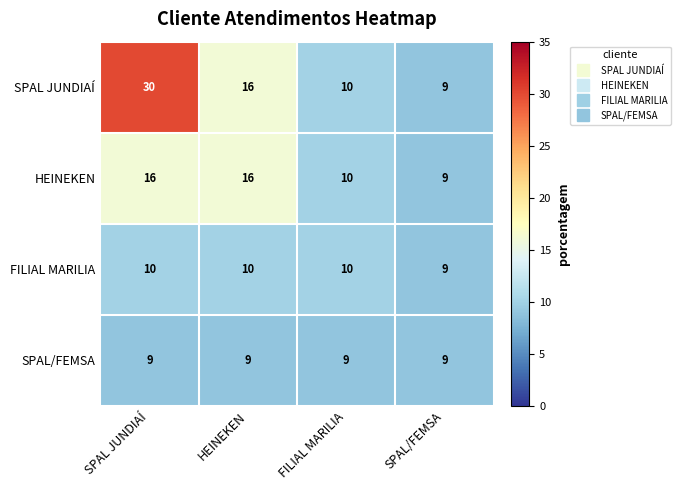

Reading left to right, extract all data points from this chart.

SPAL JUNDIAÍ: 30	16	10	9
HEINEKEN: 16	16	10	9
FILIAL MARILIA: 10	10	10	9
SPAL/FEMSA: 9	9	9	9